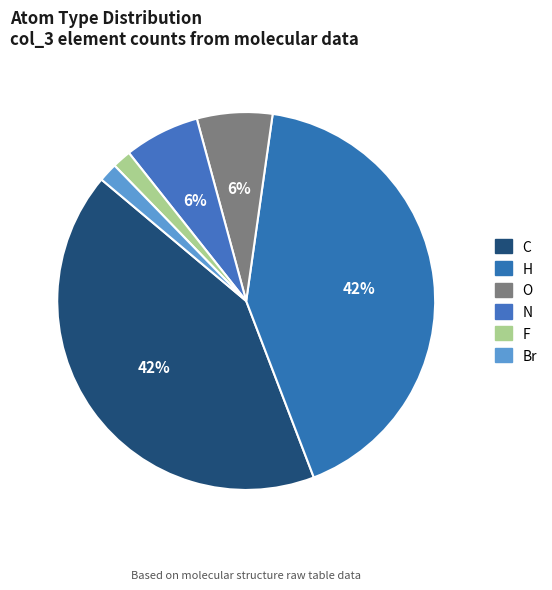

How many segments does this pie chart have?

6